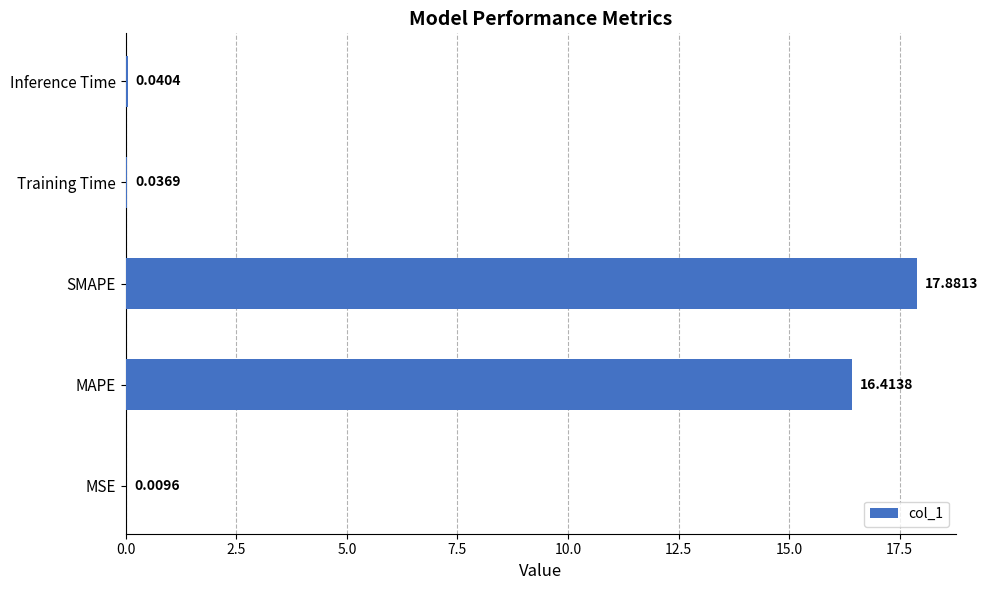

What is the sum of the values at Inference Time and MAPE?

16.5